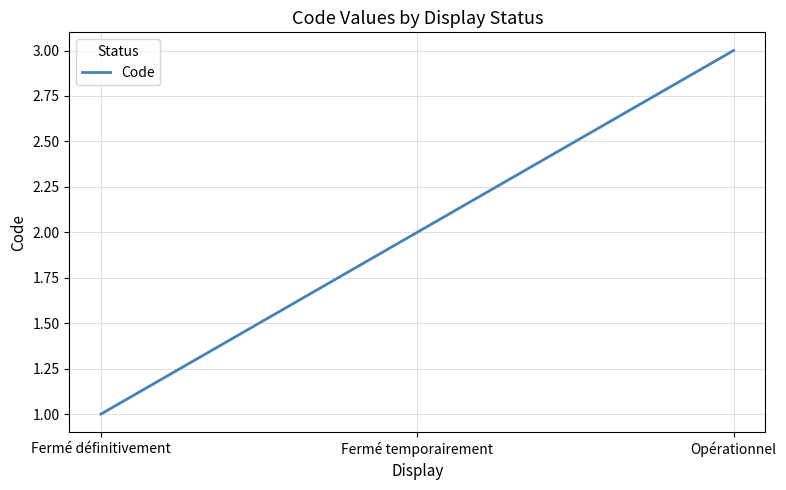

Rank the categories by value from lowest to highest.

Fermé définitivement, Fermé temporairement, Opérationnel